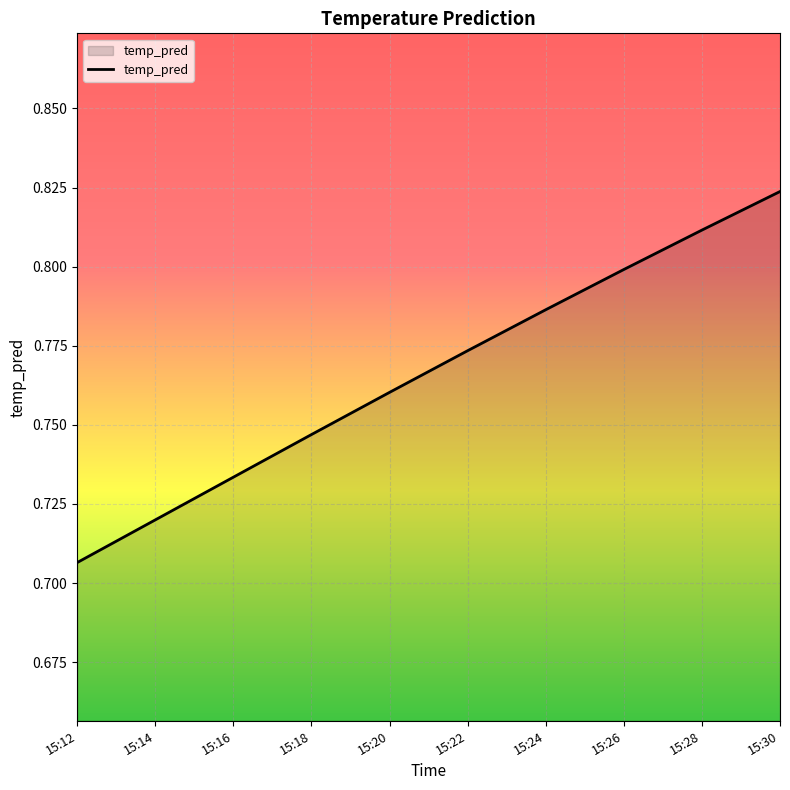

Rank the categories by value from lowest to highest.

15:12, 15:14, 15:16, 15:18, 15:20, 15:22, 15:24, 15:26, 15:28, 15:30